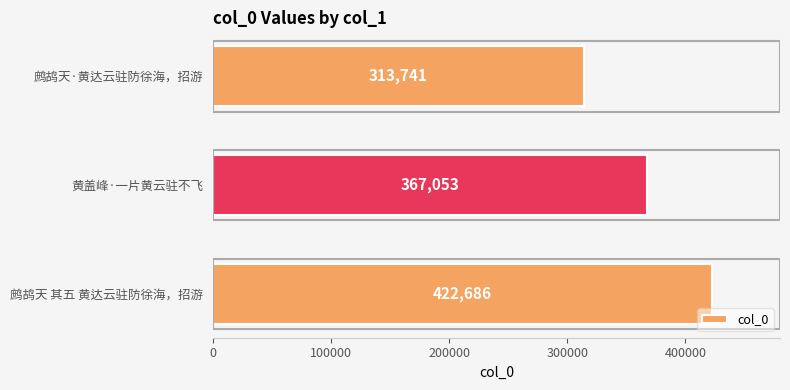

How many values are between 313741 and 422686?

3